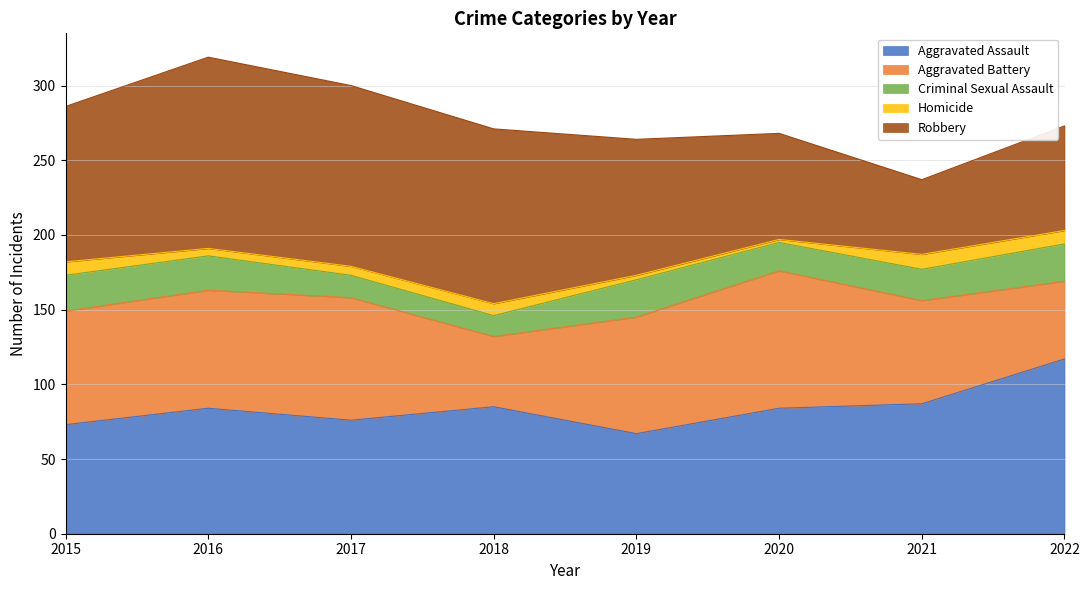

Which has a higher value, 2019 or 2021?

2021